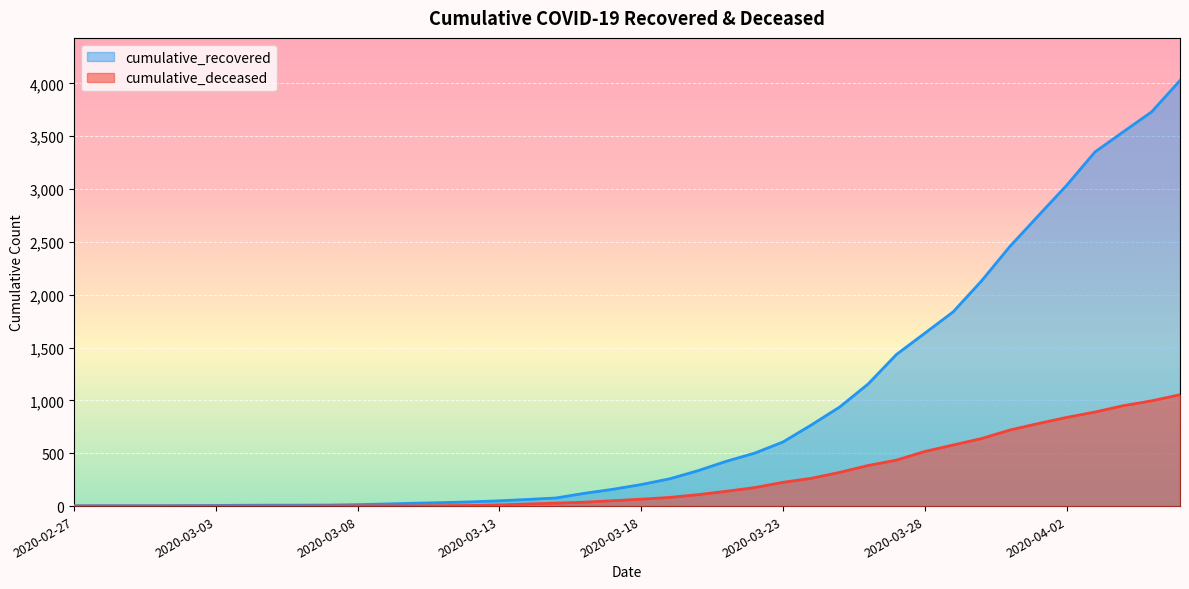

The cumulative_deceased series shows 0 at 2020-03-01. True or false?

True